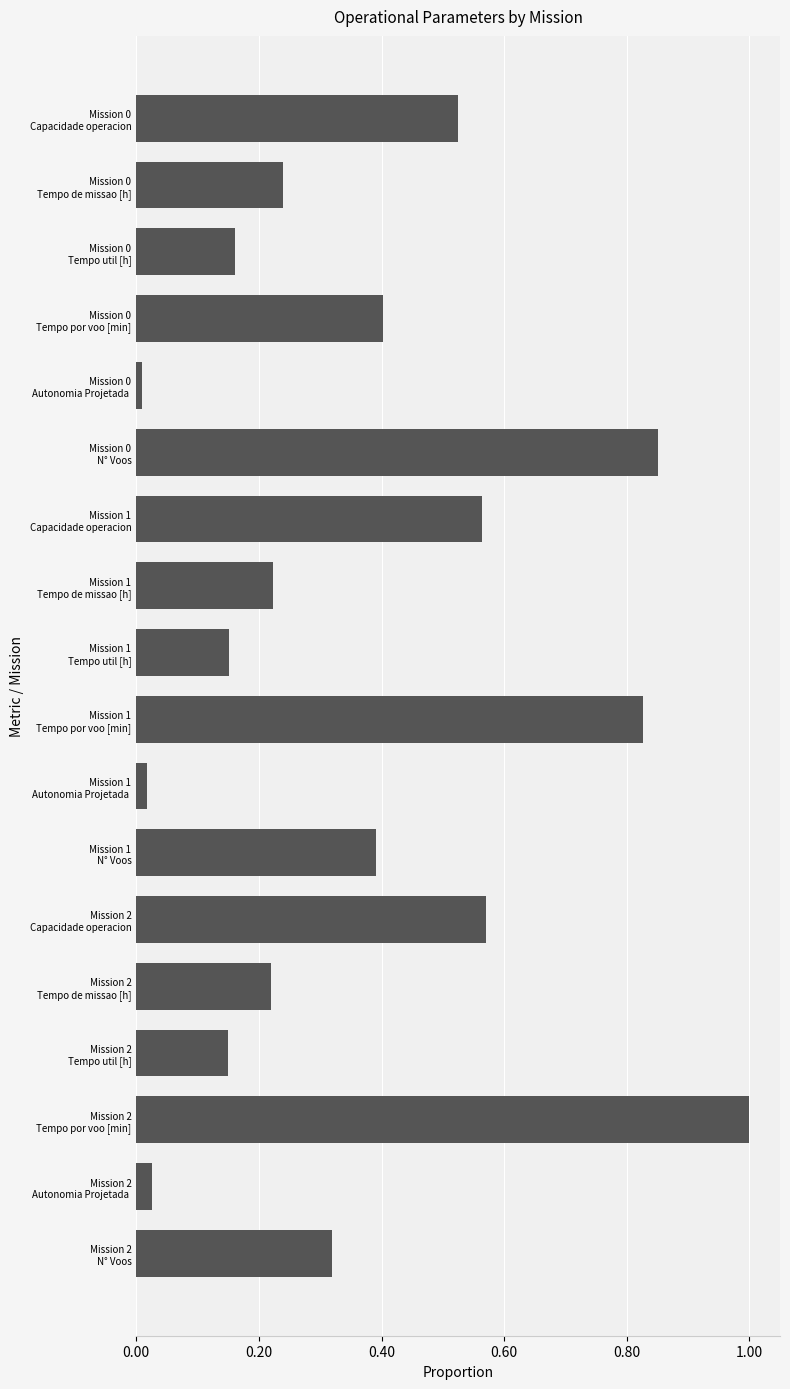

What is the difference between the maximum and minimum values?

1.0